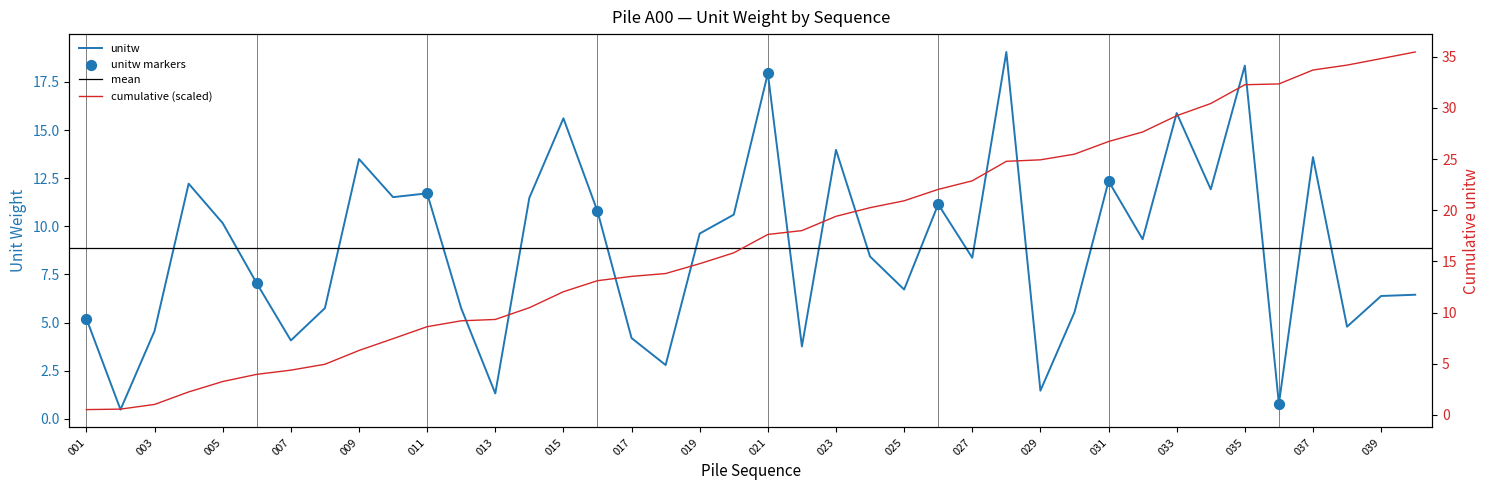

Which has a higher value, 011 or 030?

011